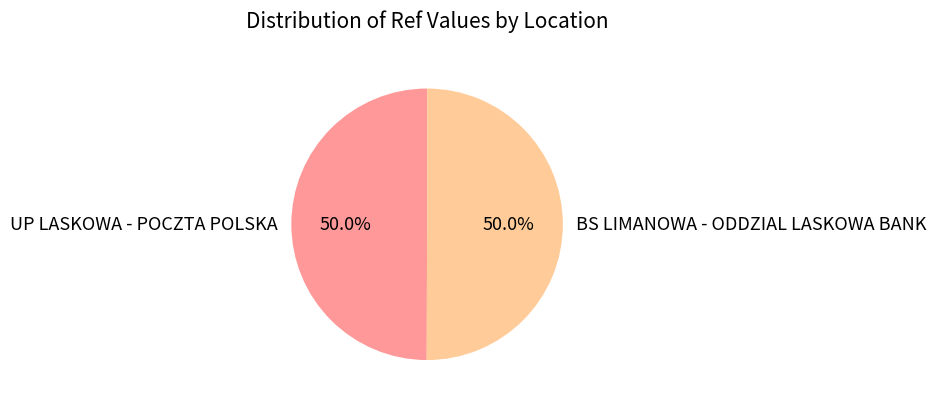

How many segments does this pie chart have?

2